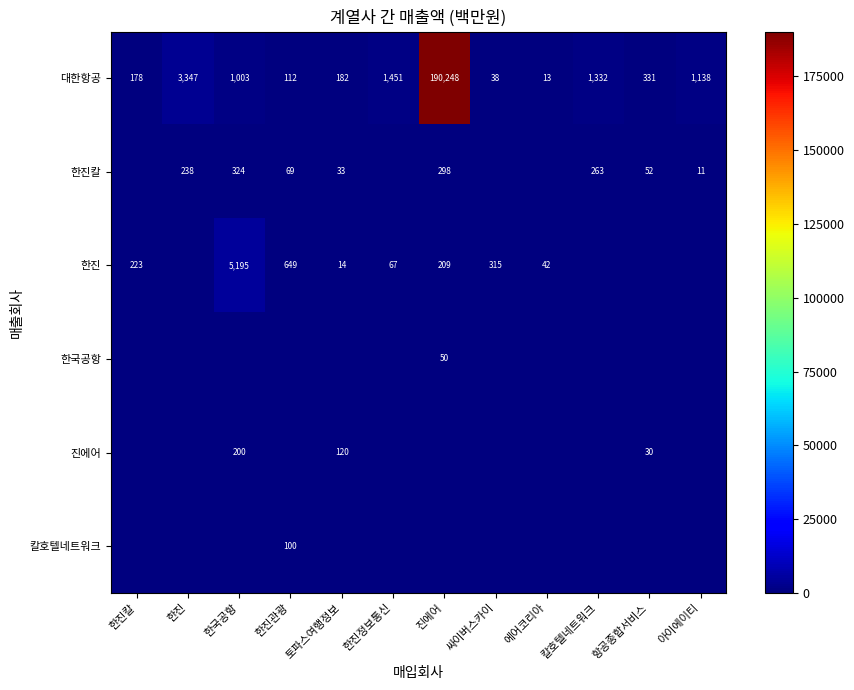

Which category has the highest value across all series?

진에어